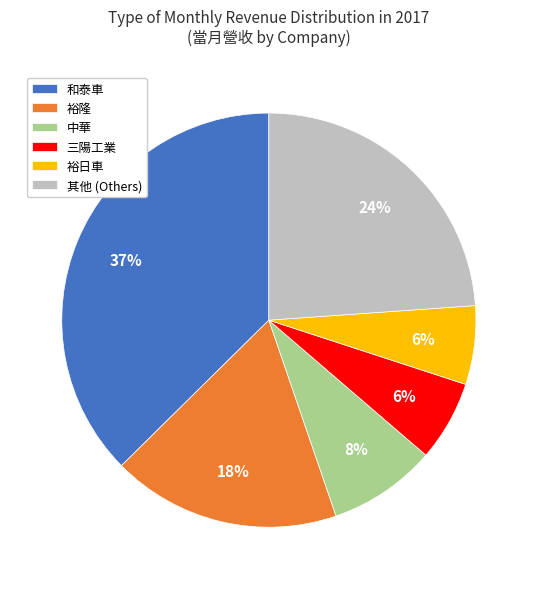

To the nearest percent, what portion does 和泰車 represent?

37%